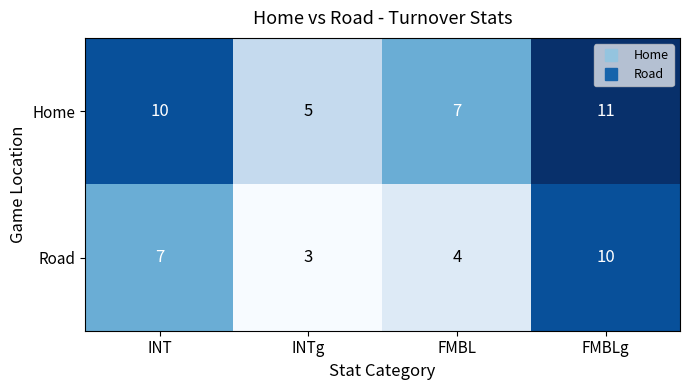

Is it true that Home equals 3 at FMBLg?

False